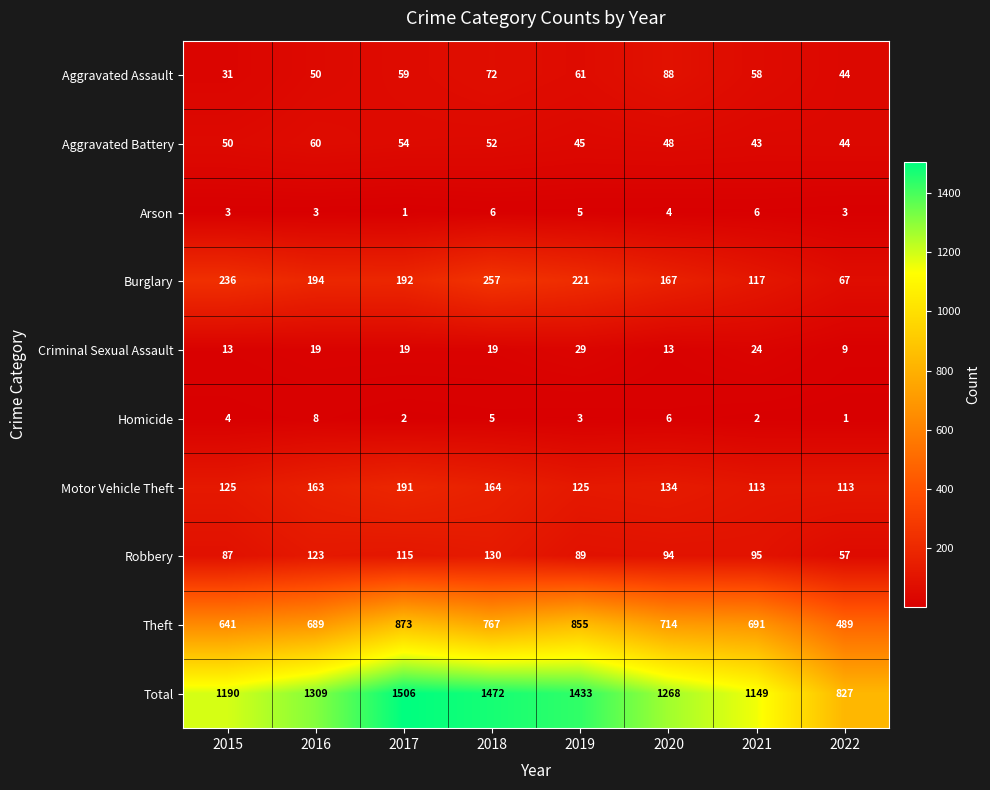

Count the number of categories in the chart.

8